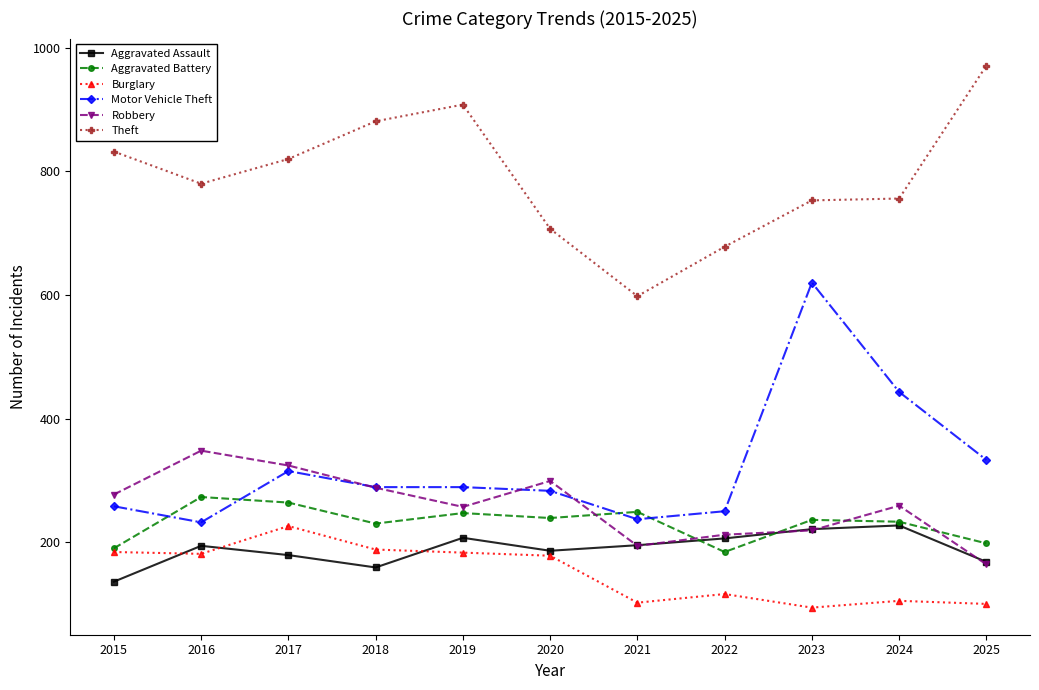

At how many categories does at least one series exceed 426?

11